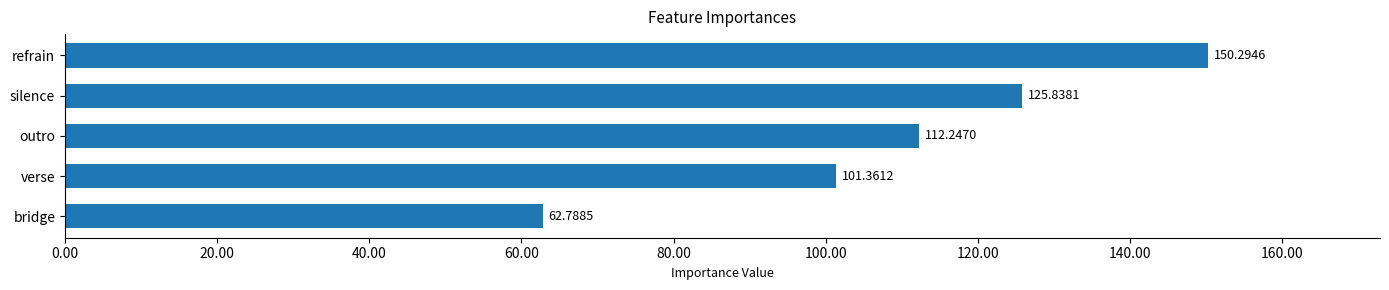

Does the chart contain stacked bars?

No